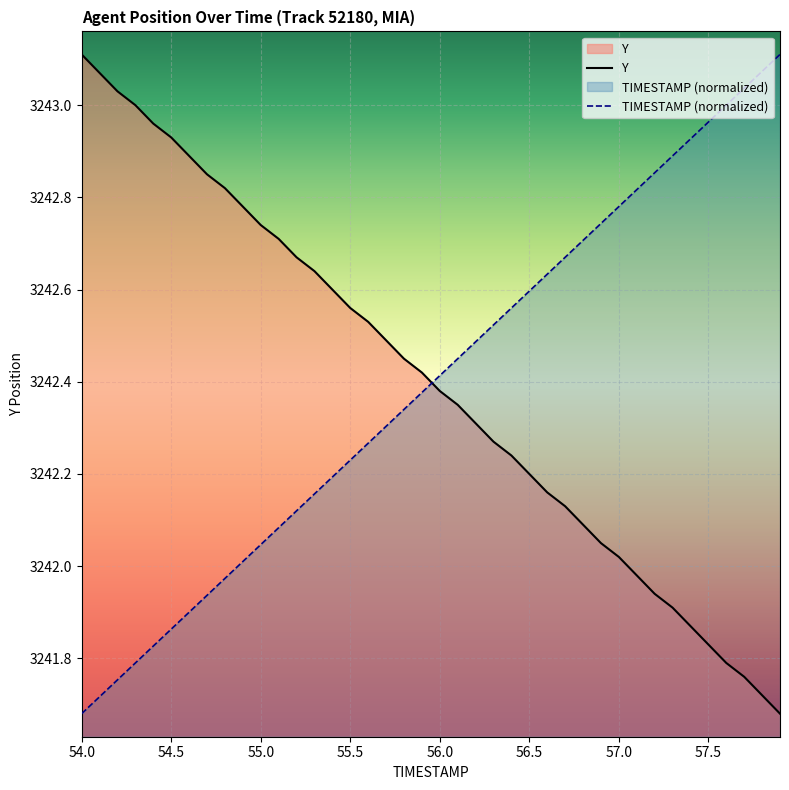

What is the difference between the second highest and minimum values in the TIMESTAMP (normalized) series?

1.4